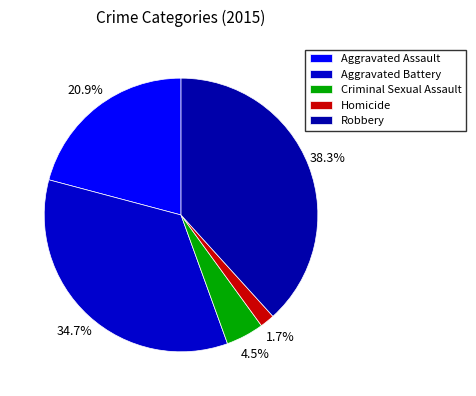

How much of the chart is everything except Aggravated Battery?

65.3%